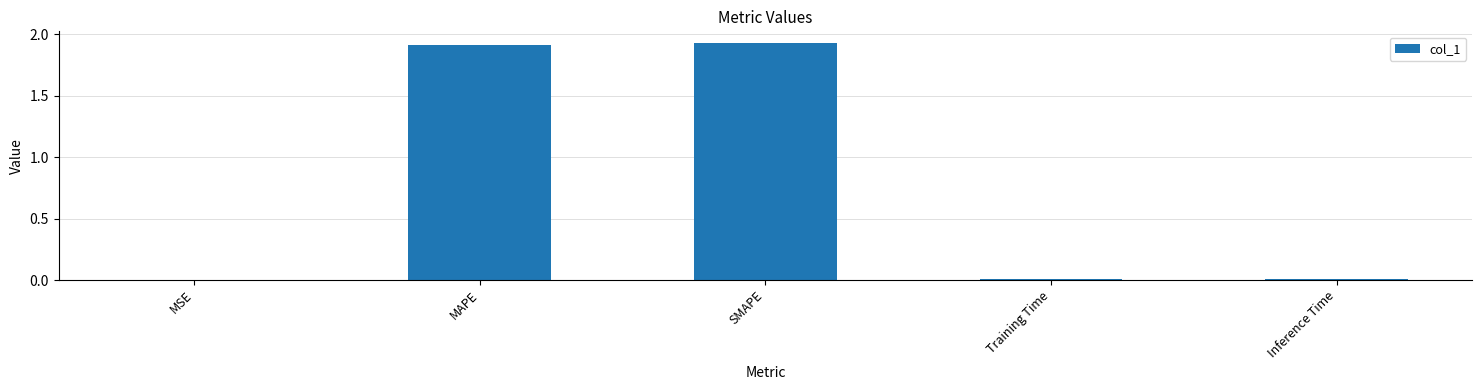

Between MAPE and Training Time, which is larger?

MAPE